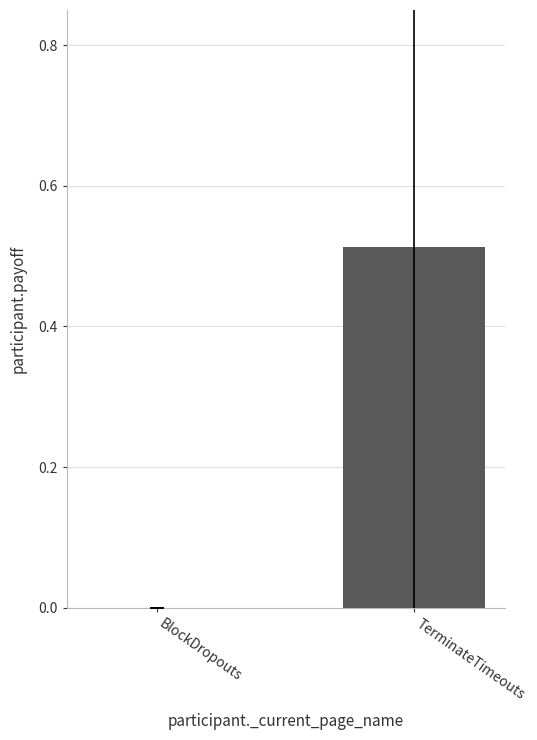

Is it true that the value at TerminateTimeouts is 0.2?

False